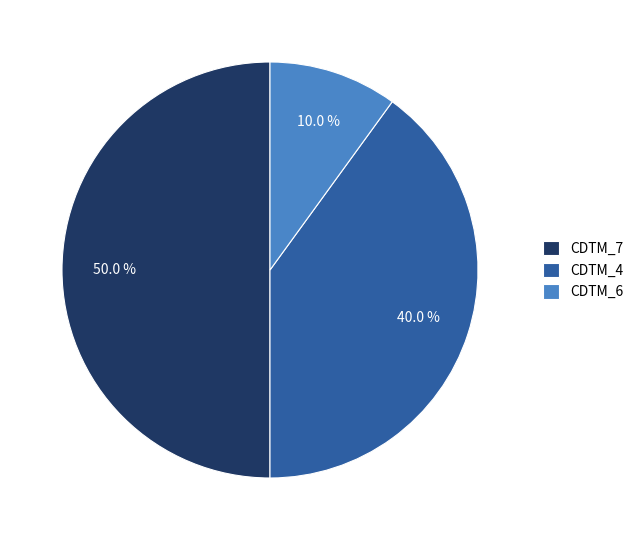

Rank the categories by value from lowest to highest.

CDTM_6, CDTM_4, CDTM_7